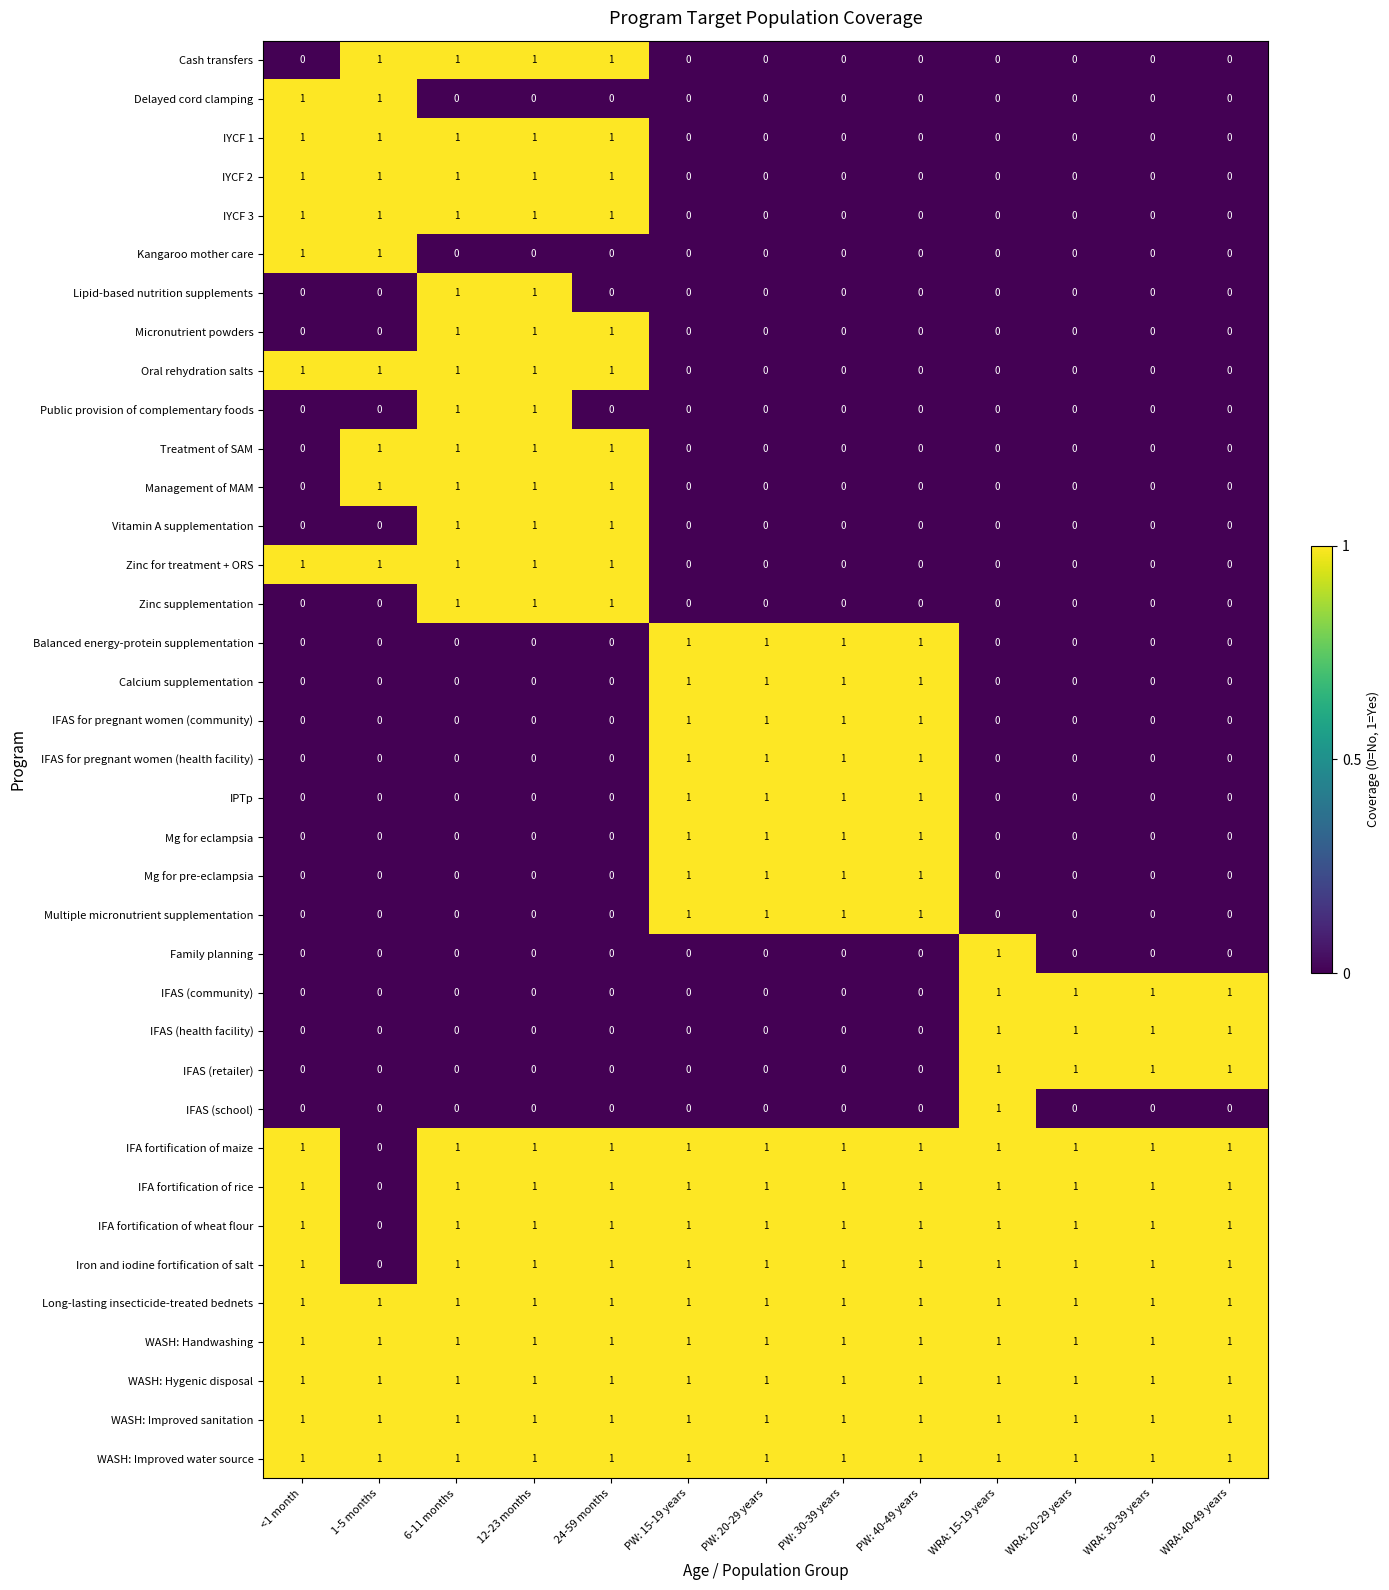

The Cash transfers series shows 1 at 1-5 months. True or false?

True